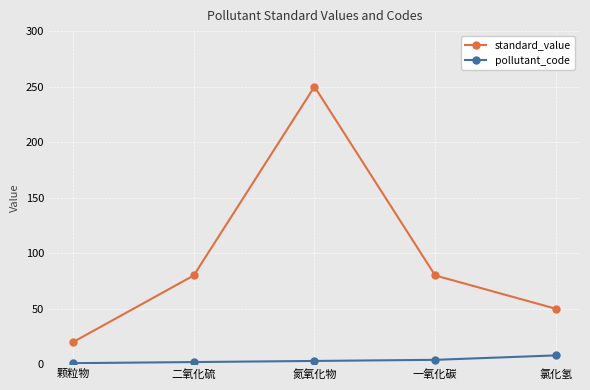

Which series has the largest total across all categories?

standard_value